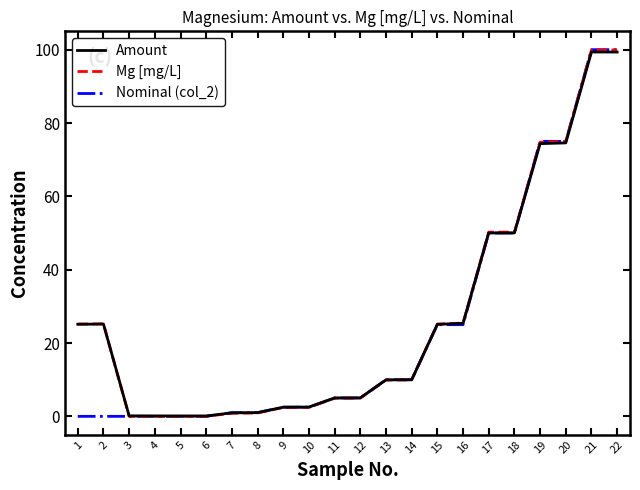

What is the highest value of the Amount series?

99.4